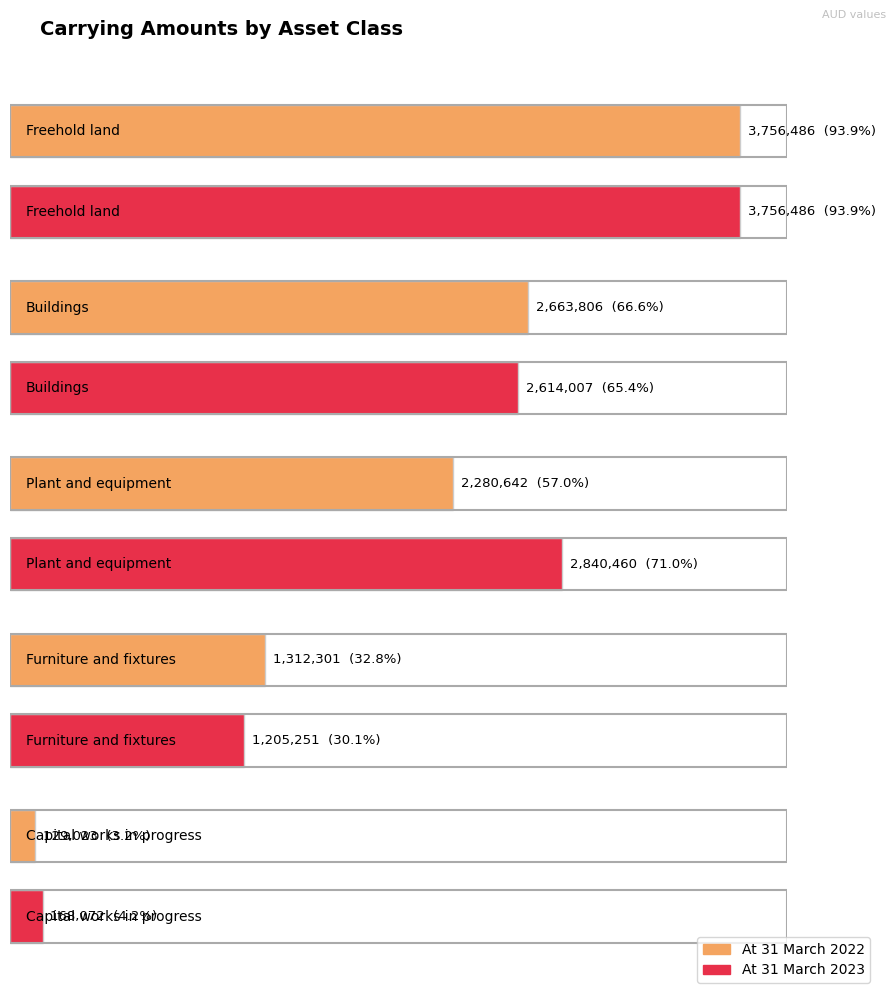

Where does the At 31 March 2022 series first go above 2280642?

Freehold land